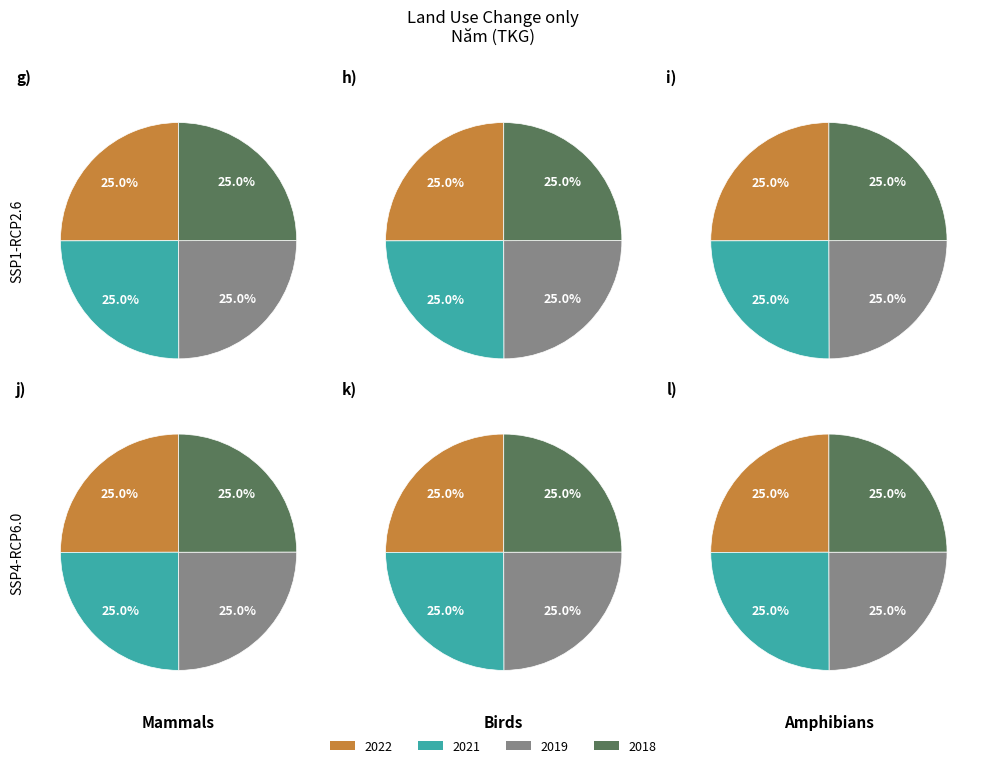

To the nearest percent, what is the average slice percentage?

25%